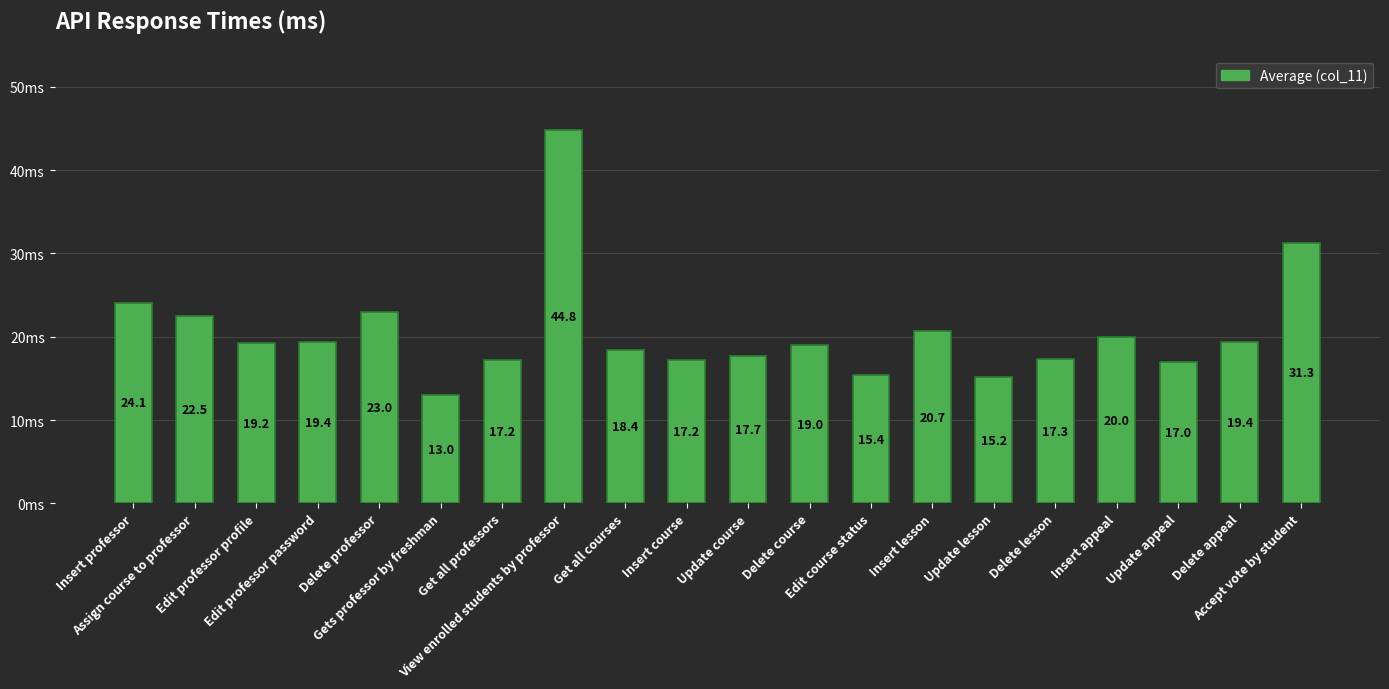

What is the value of the 3rd bar from the left?

19.2